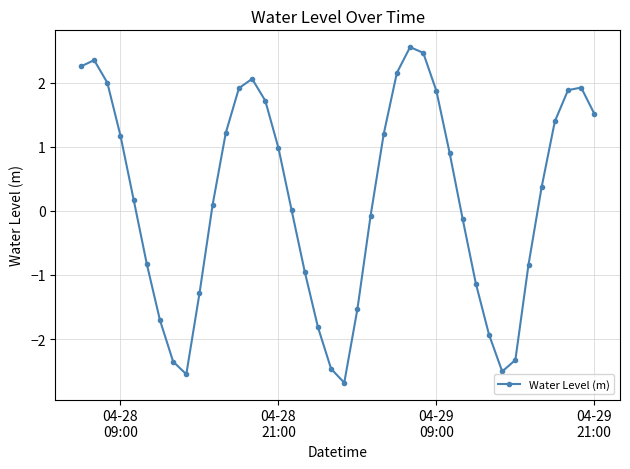

True or false: there are more than 2 points higher than both neighbors.

True